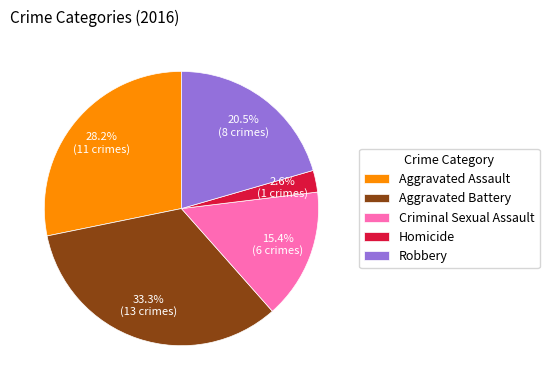

Does Aggravated Battery represent more than half of the total?

No